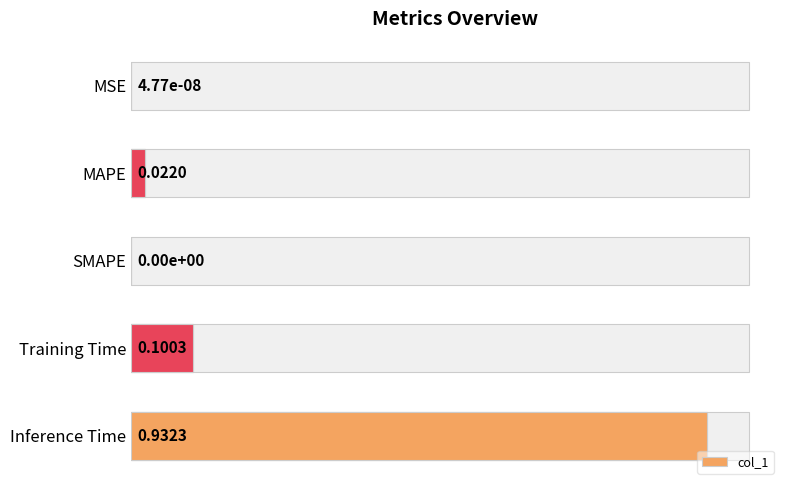

The chart shows a value of 0.1 at Training Time. True or false?

False